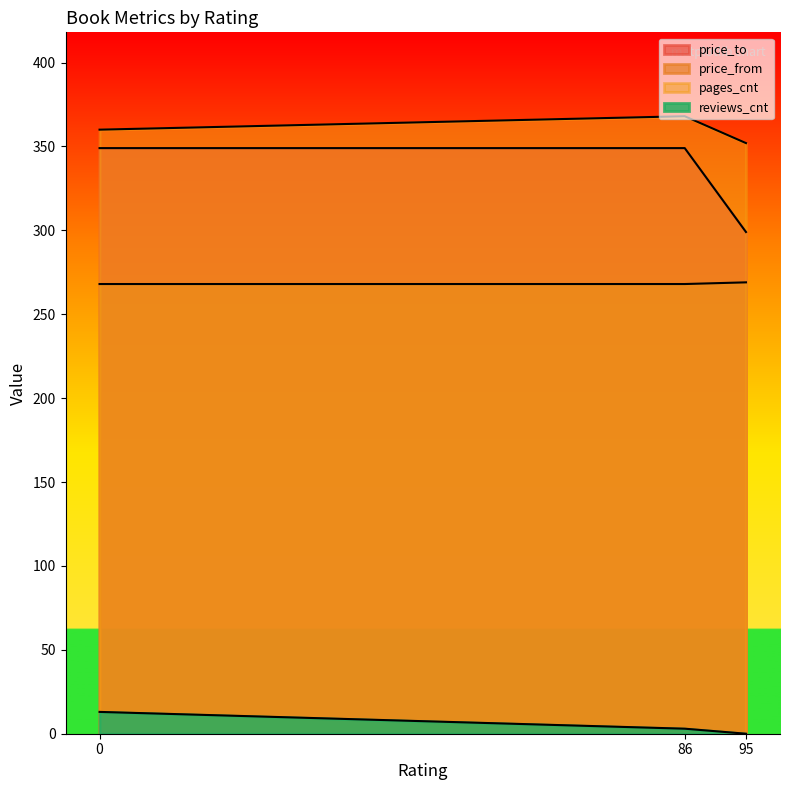

How many lines are shown in the chart?

4